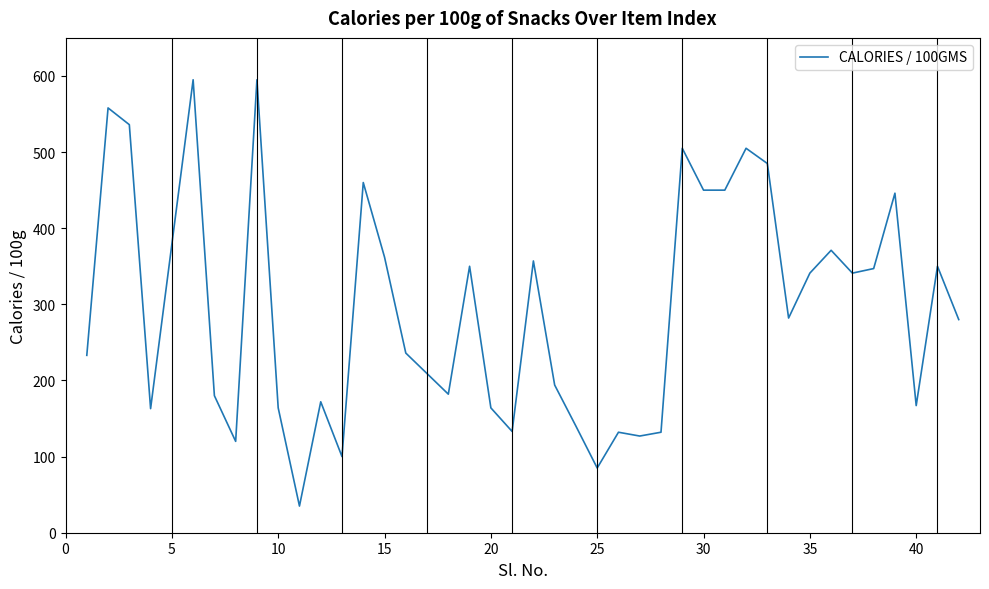

What is the greatest value displayed?

595